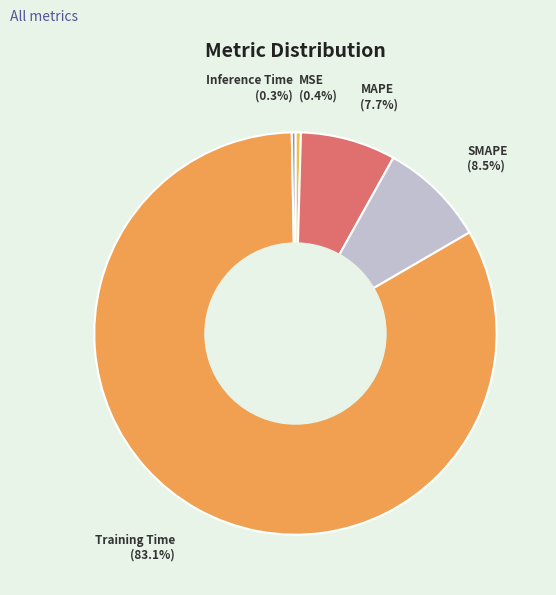

How many segments does this pie chart have?

5